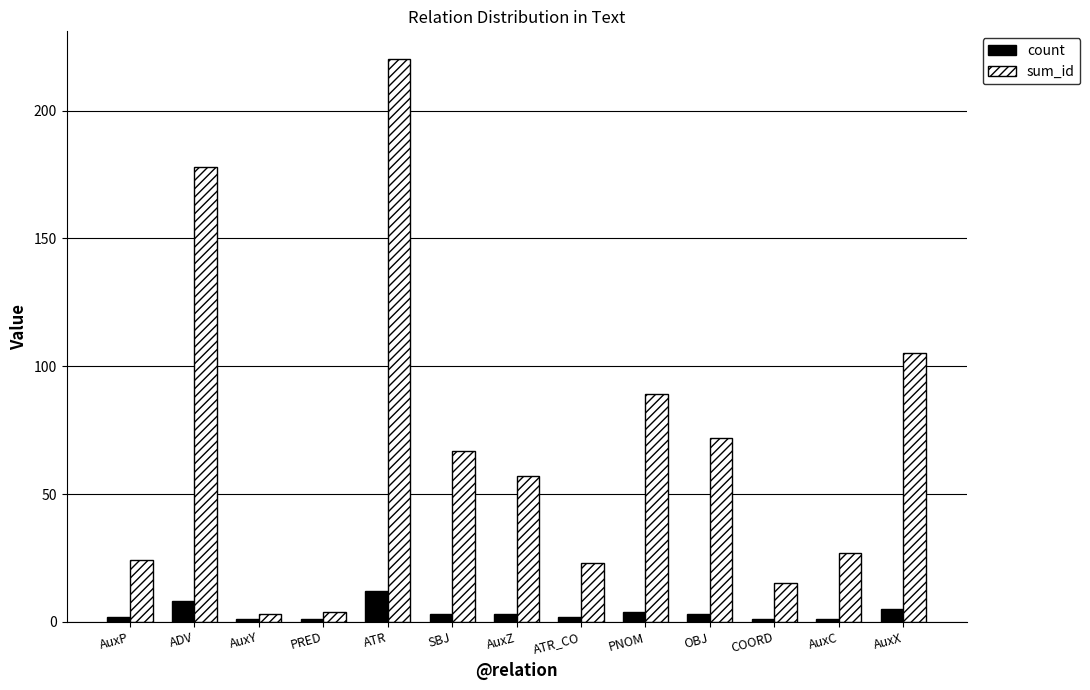

Reading left to right, what are all the values shown in this chart?

count: AuxP=2	ADV=8	AuxY=1	PRED=1	ATR=12	SBJ=3	AuxZ=3	ATR_CO=2	PNOM=4	OBJ=3	COORD=1	AuxC=1	AuxX=5
sum_id: AuxP=24	ADV=178	AuxY=3	PRED=4	ATR=220	SBJ=67	AuxZ=57	ATR_CO=23	PNOM=89	OBJ=72	COORD=15	AuxC=27	AuxX=105